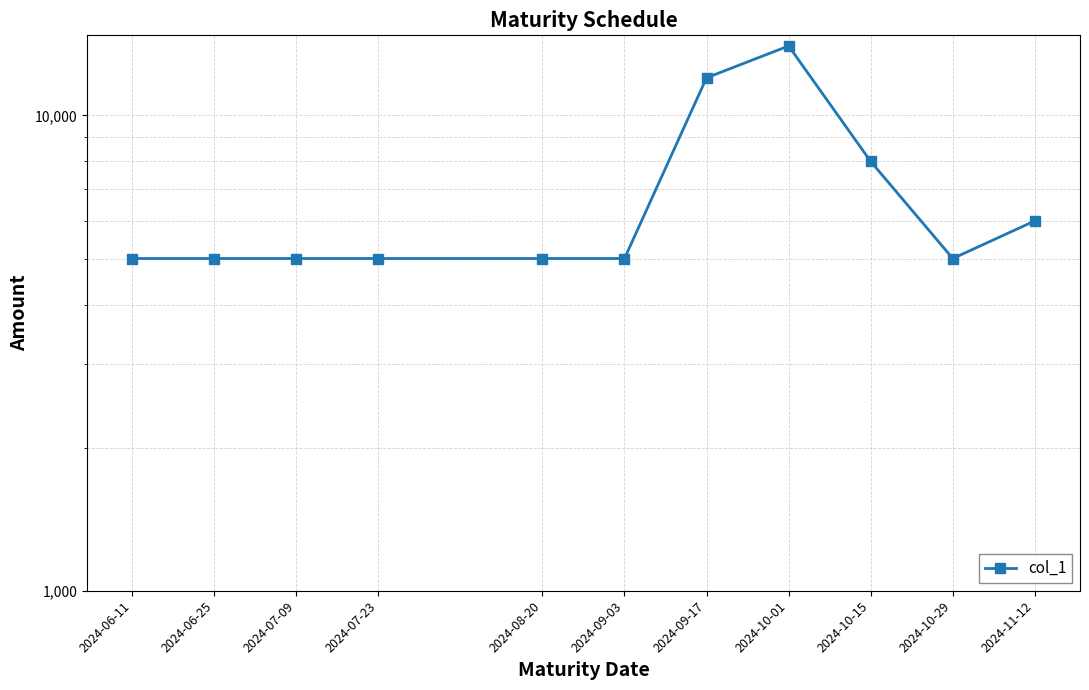

What is the average value?

6818